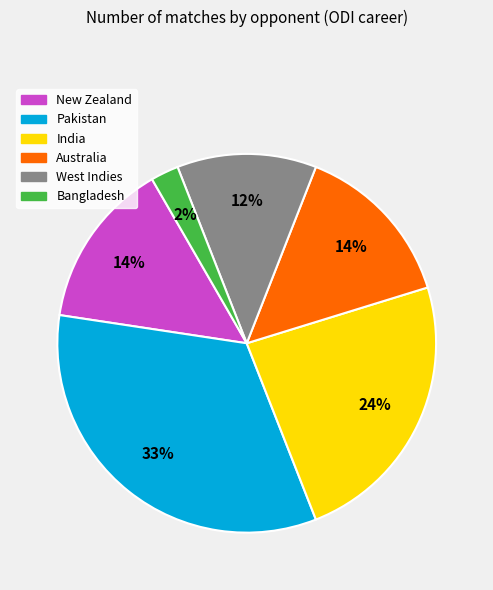

Is it true that India is 24% of the pie?

True